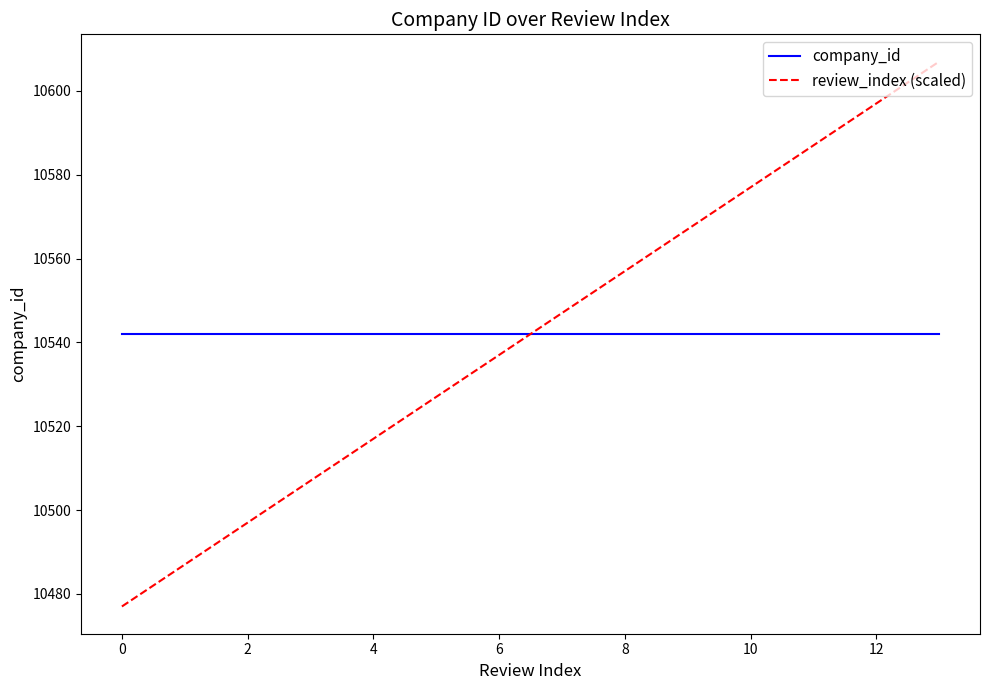

True or false: review_index (scaled) and company_id cross at least once.

True